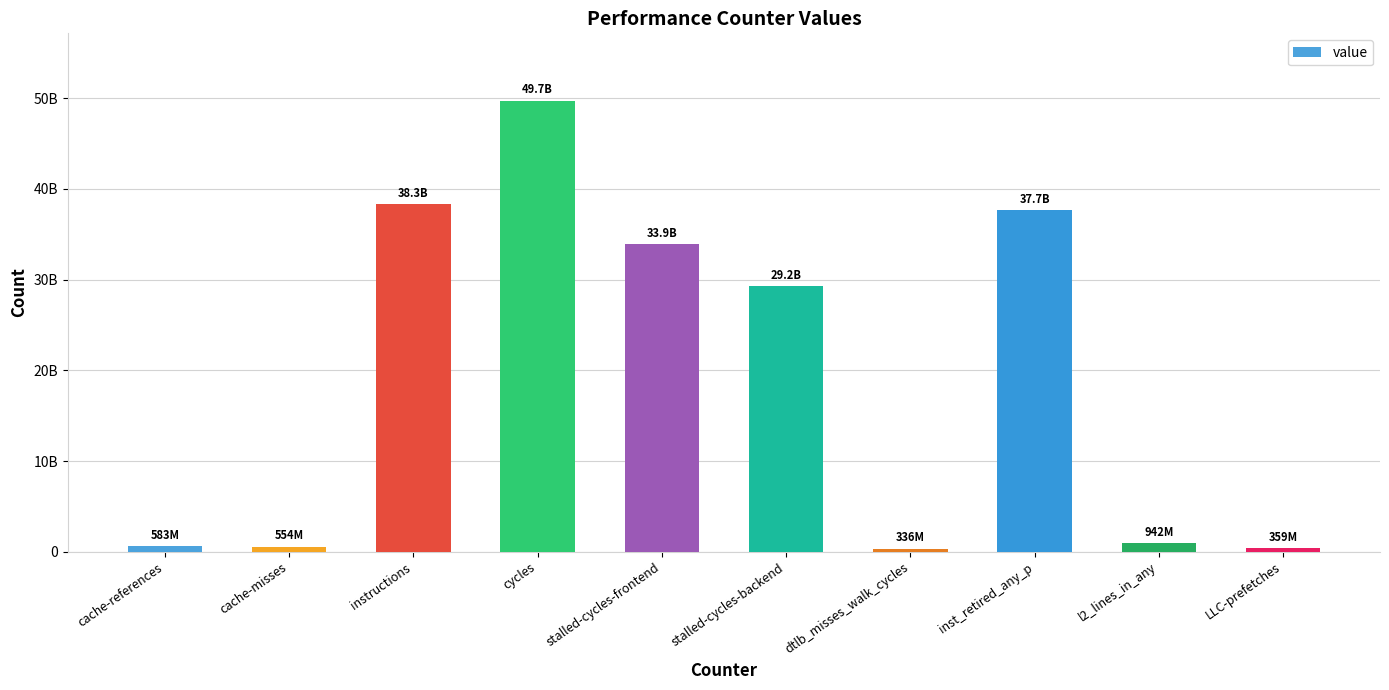

Does the chart contain any negative values?

No